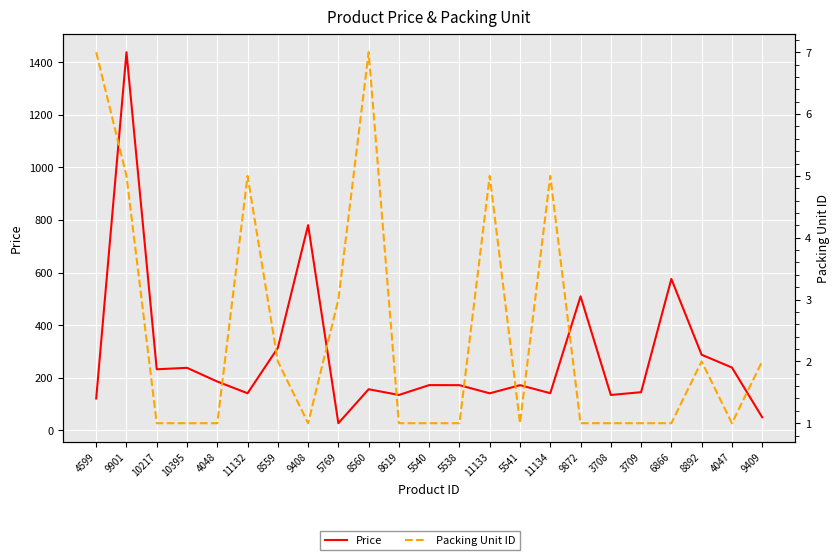

Reading right to left, what are all the values shown in this chart?

Price: 49.2	238.5	287.0	575.5	144.5	134.0	509.2	140.8	171.2	140.2	171.2	171.5	134.0	155.8	26.5	780.2	313.0	140.5	185.0	237.2	231.8	1438.2	120.5
Packing Unit ID: 2.0	1.0	2.0	1.0	1.0	1.0	1.0	5.0	1.0	5.0	1.0	1.0	1.0	7.0	3.0	1.0	2.0	5.0	1.0	1.0	1.0	5.0	7.0